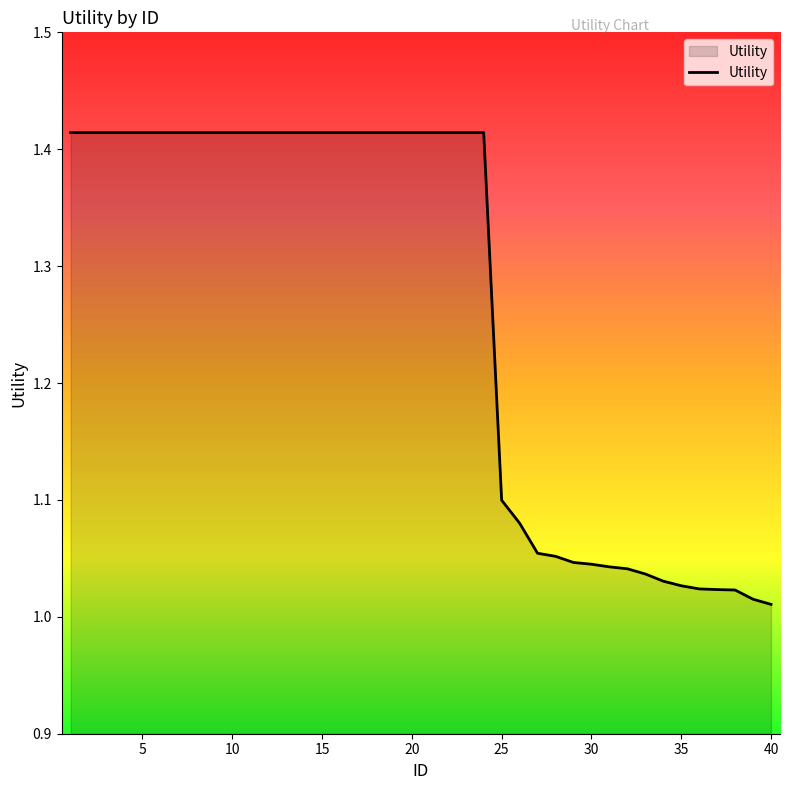

What is the difference between the maximum and minimum values?

0.4